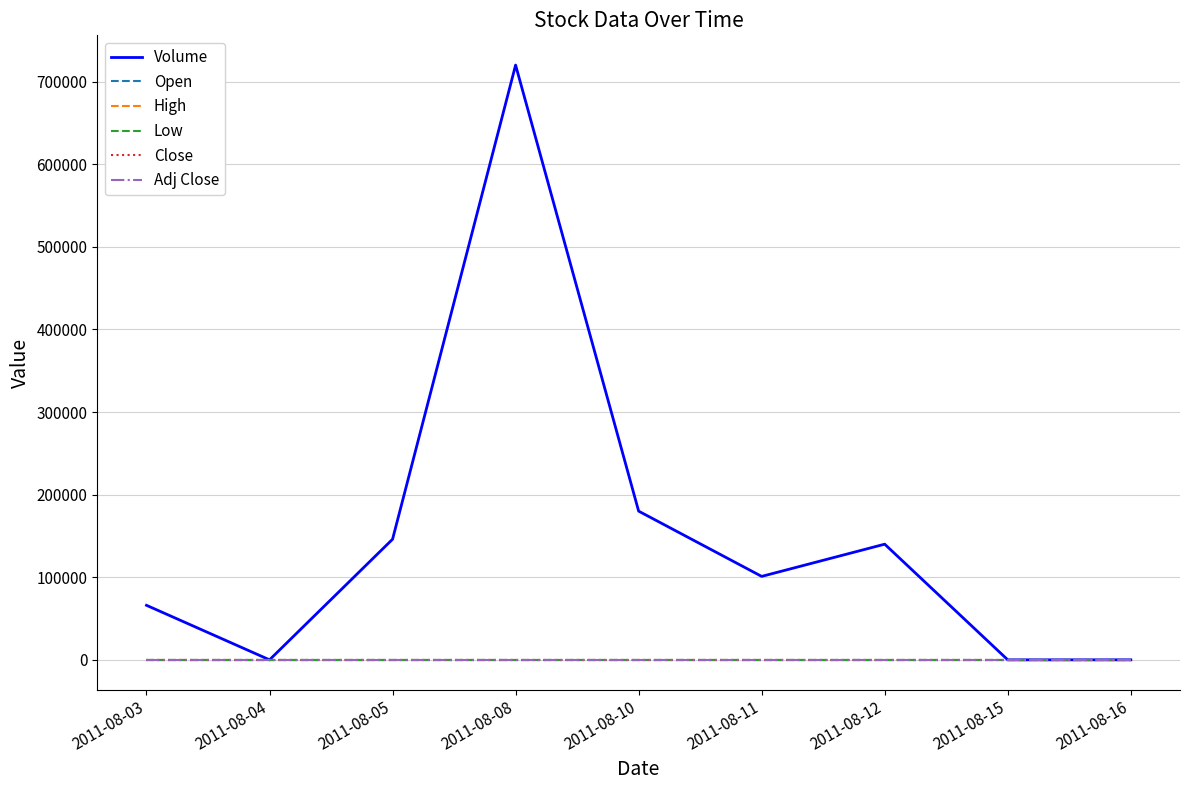

Which series has the widest spread of values?

Volume